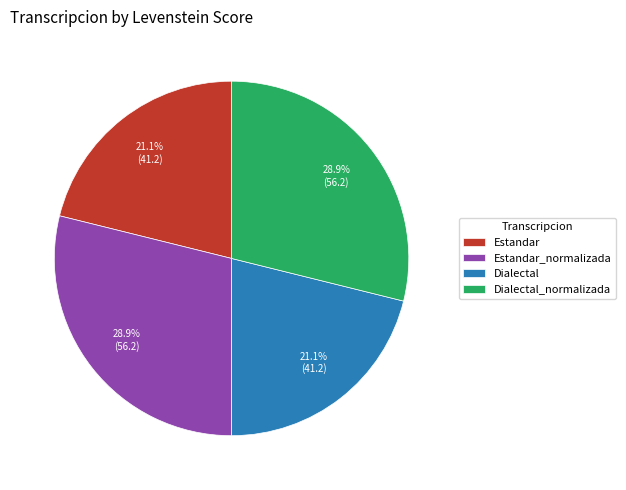

What percentage is the Estandar slice, to the nearest percent?

21%